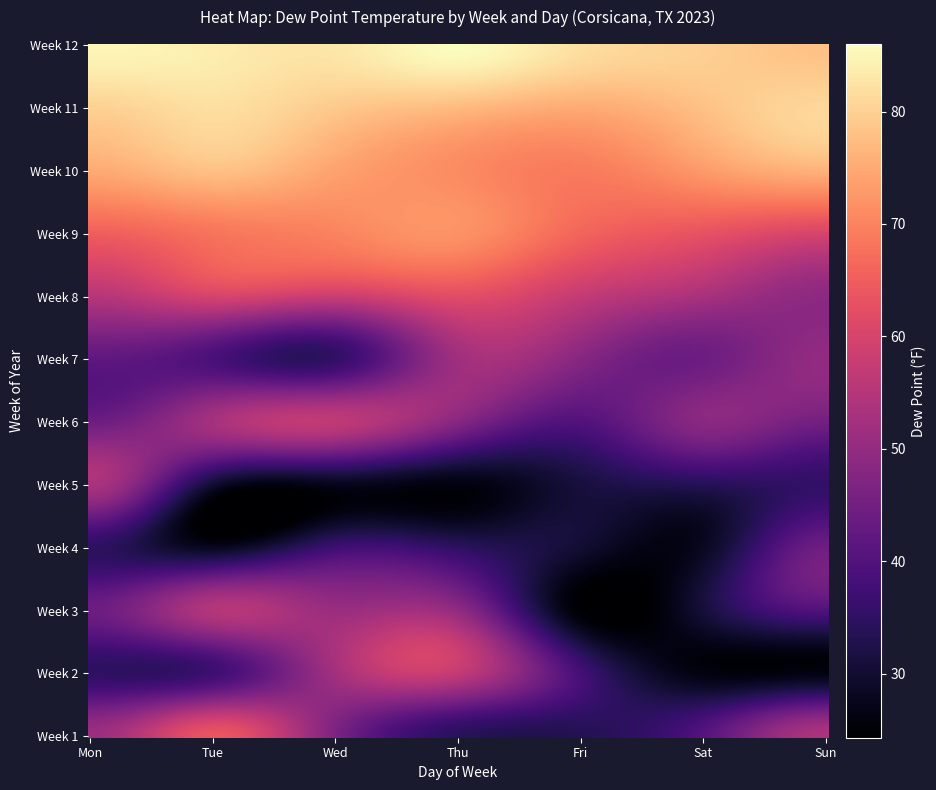

Rank the series by their maximum value, from lowest to highest.

Week 4, Week 7, Week 5, Week 3, Week 6, Week 2, Week 8, Week 1, Week 9, Week 10, Week 11, Week 12